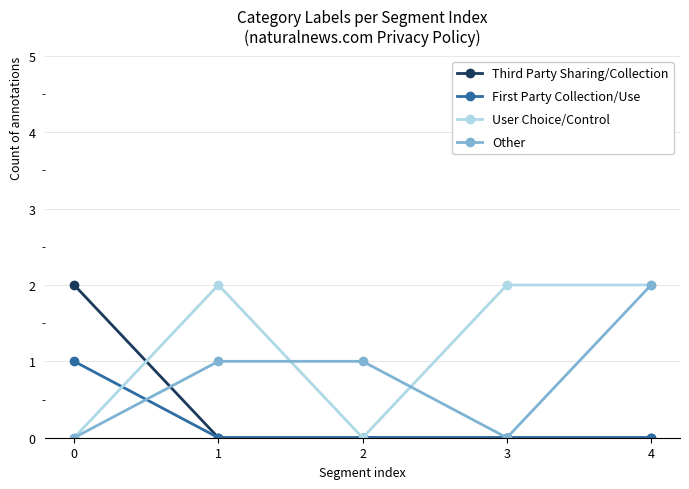

Is this an area chart (filled region under the line)?

No